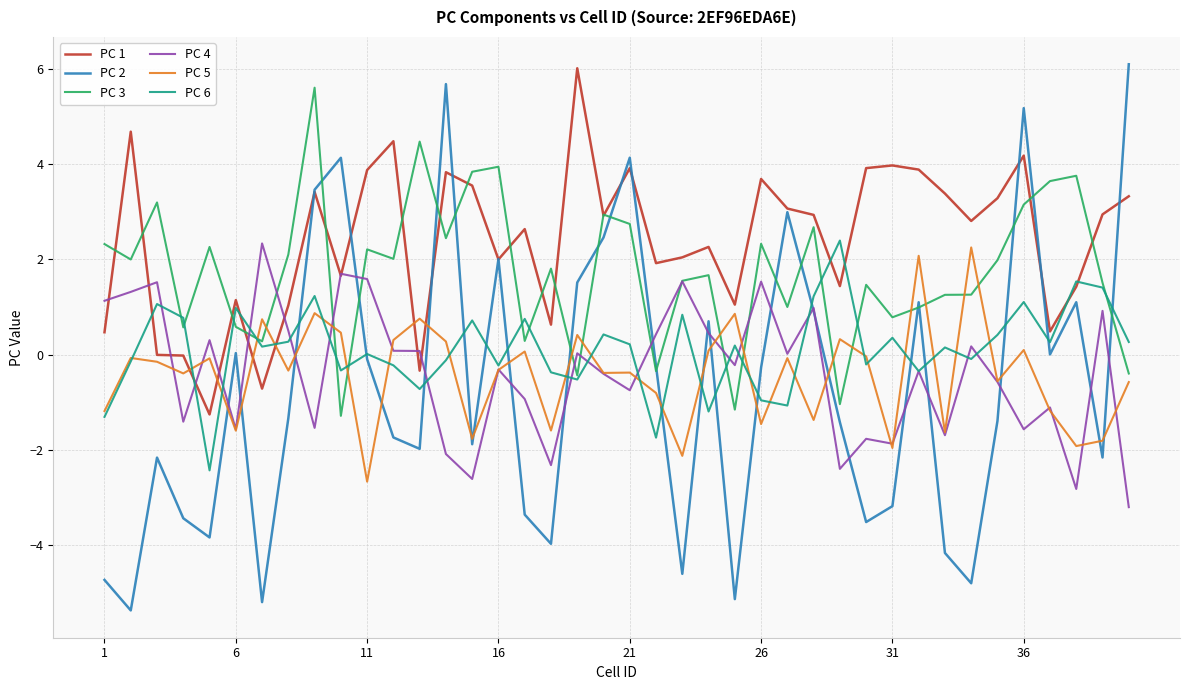

After their last crossing, which series has the higher values: PC 1 or PC 5?

PC 1